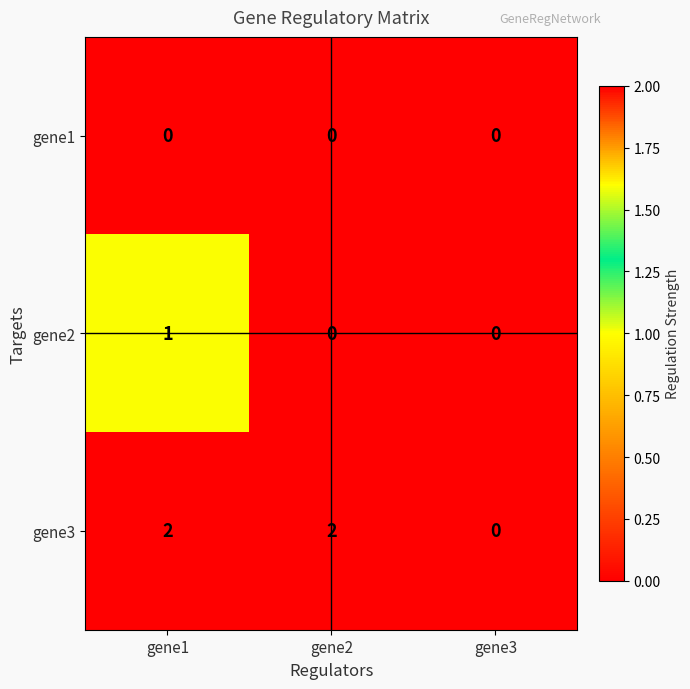

The gene1 series shows 0 at gene1. True or false?

True